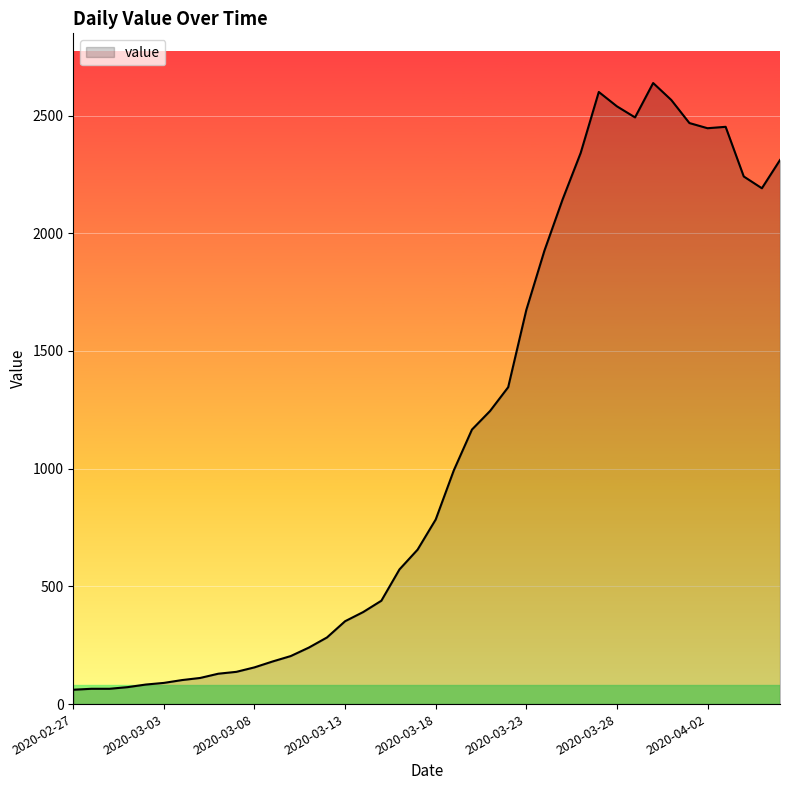

What is the smallest value displayed?

61